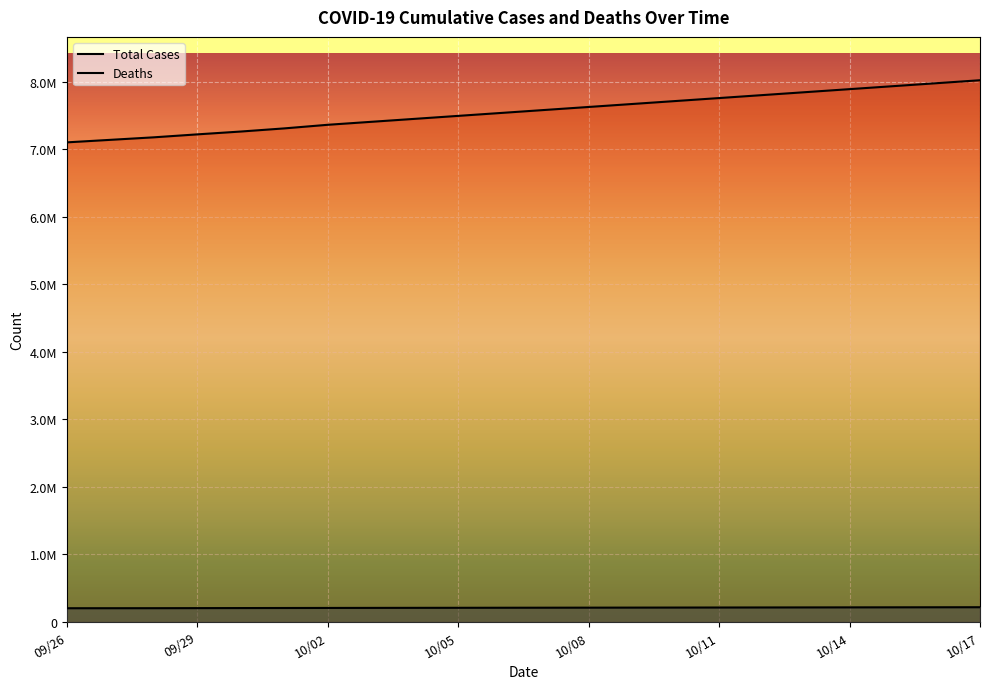

True or false: Total Cases and Deaths cross at least once.

False